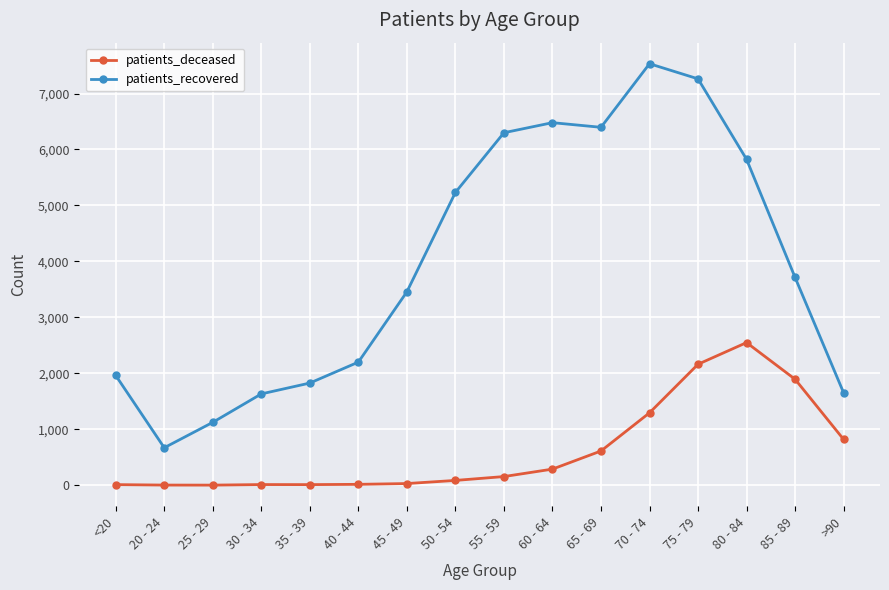

What is the lowest value of the patients_deceased series?

2